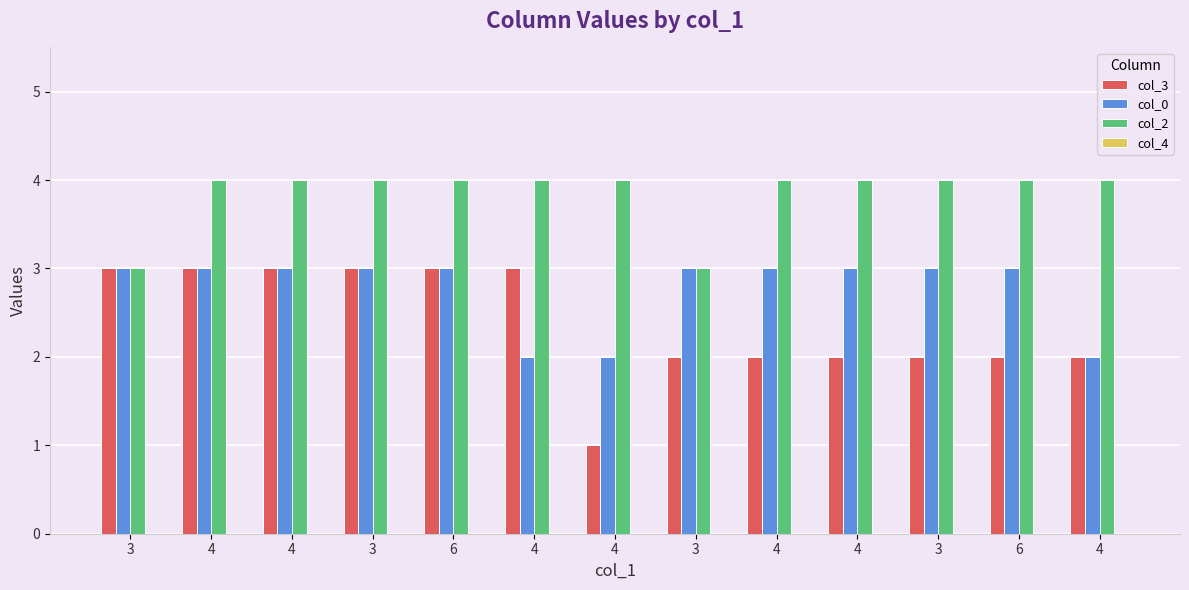

Does the chart contain stacked bars?

No